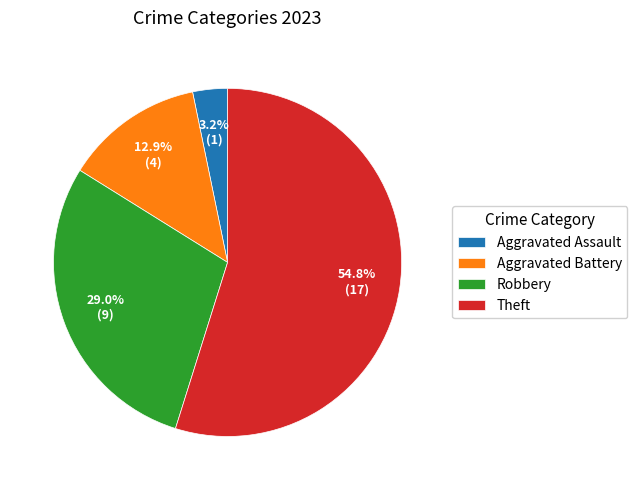

To the nearest percent, what is the difference between the Theft and Aggravated Assault slice percentages?

52%